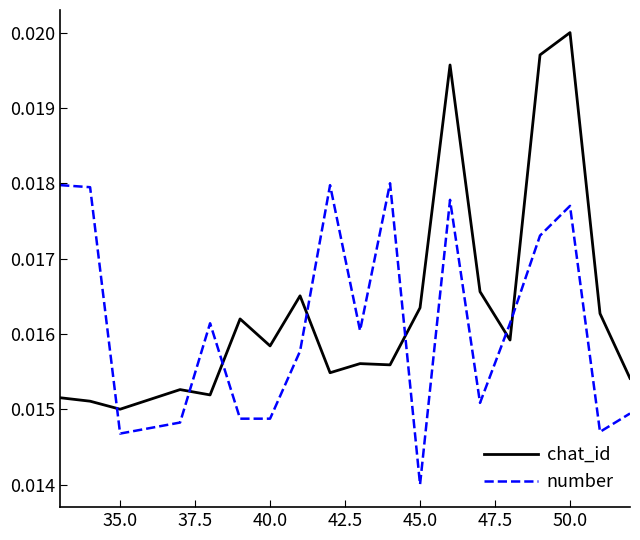

True or false: number and chat_id intersect in this chart.

True